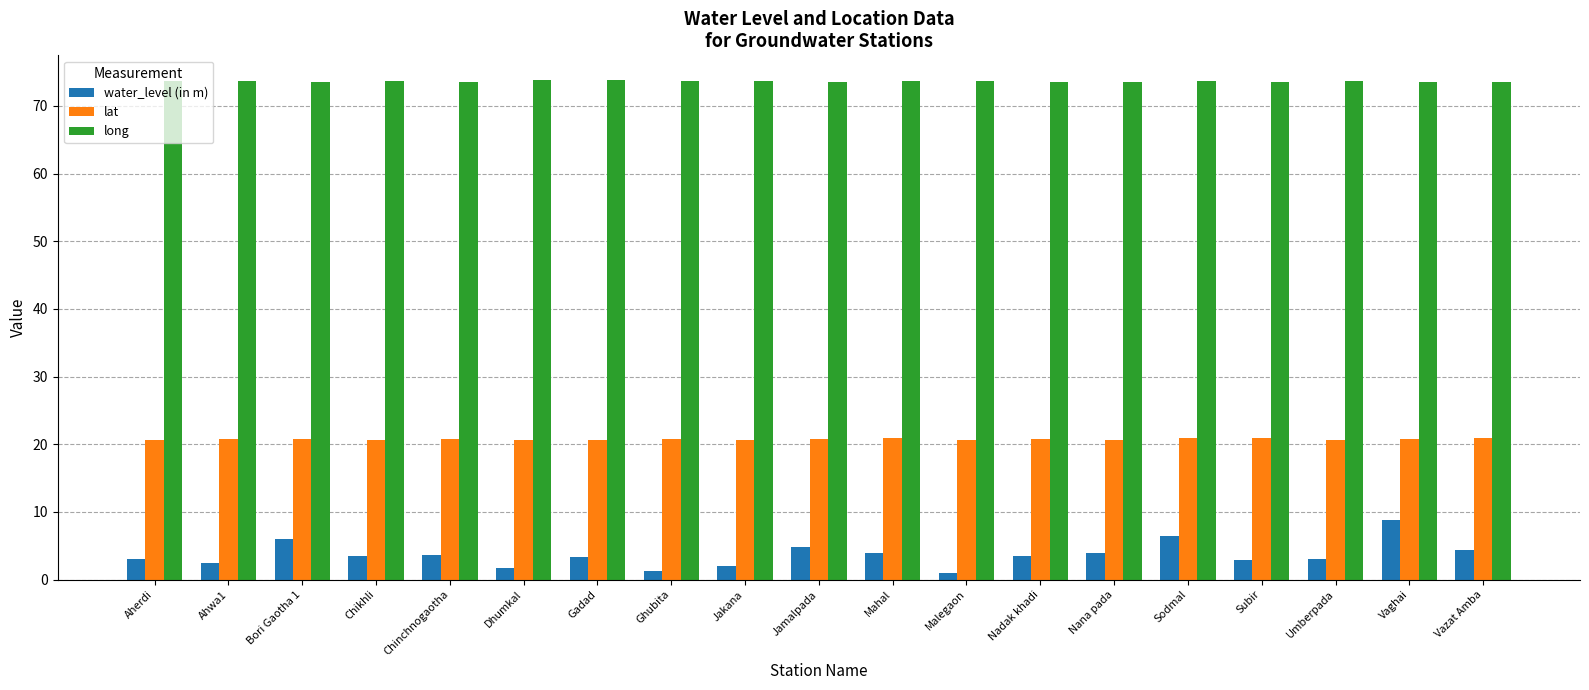

Which series has the largest total across all categories?

long